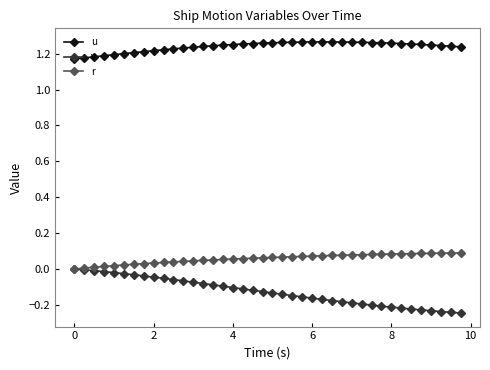

True or false: v and u intersect in this chart.

False